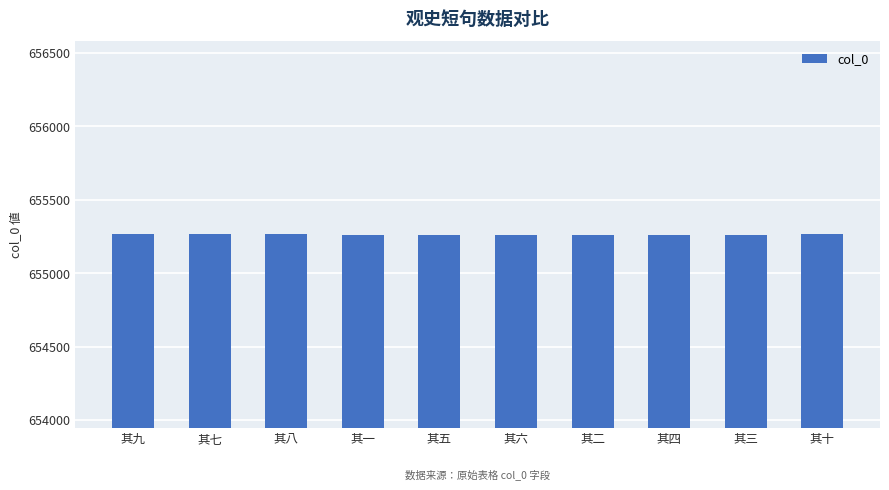

How many values are between 655261 and 655266?

6